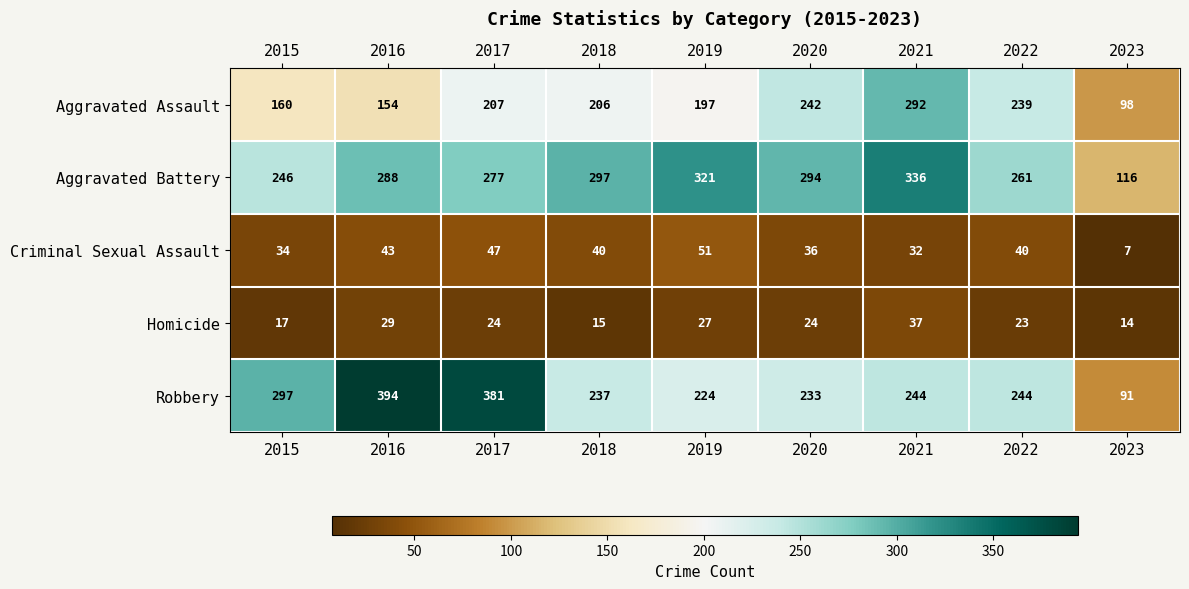

How many data points does each series have?

9